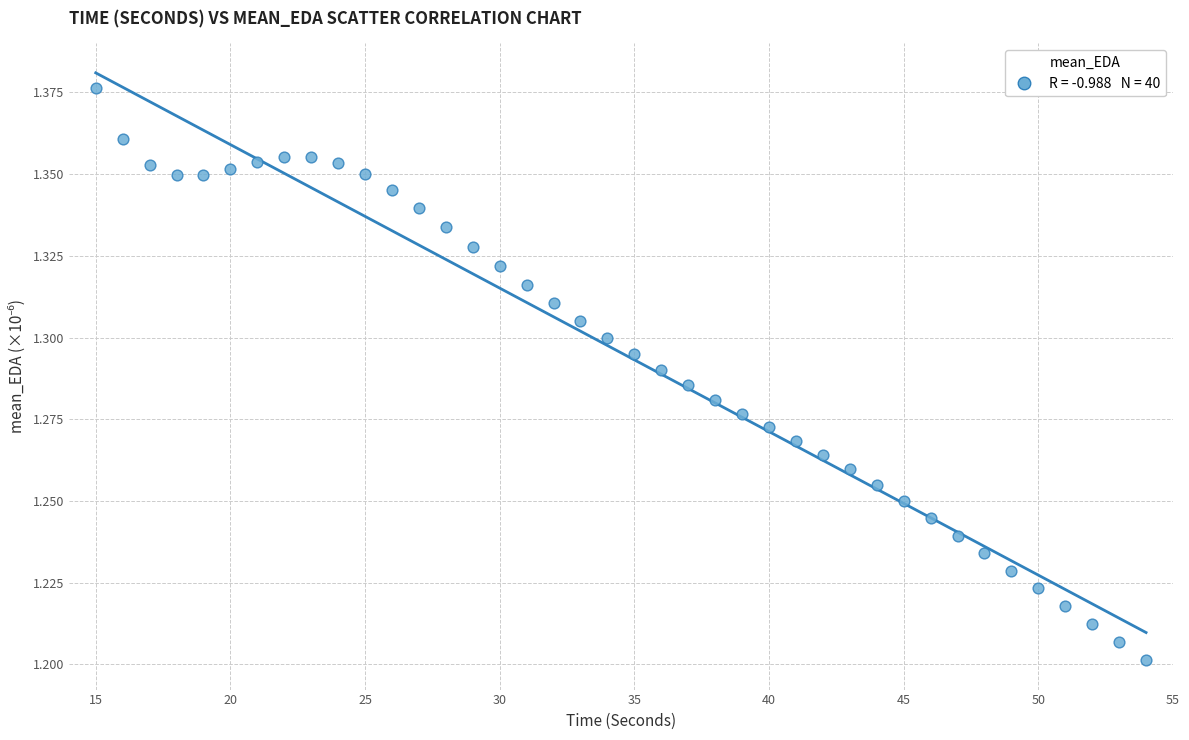

What is the range of X values (max minus min)?

39.0